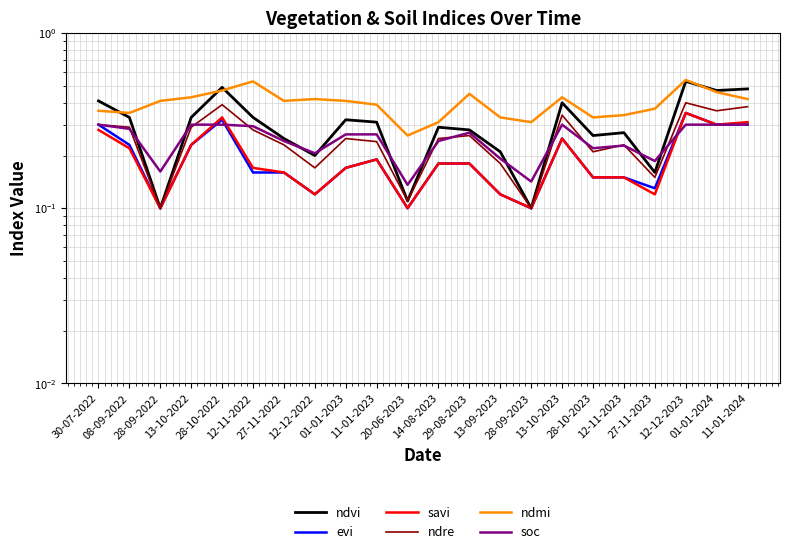

At which category does ndre reach its first local valley?

28-09-2022